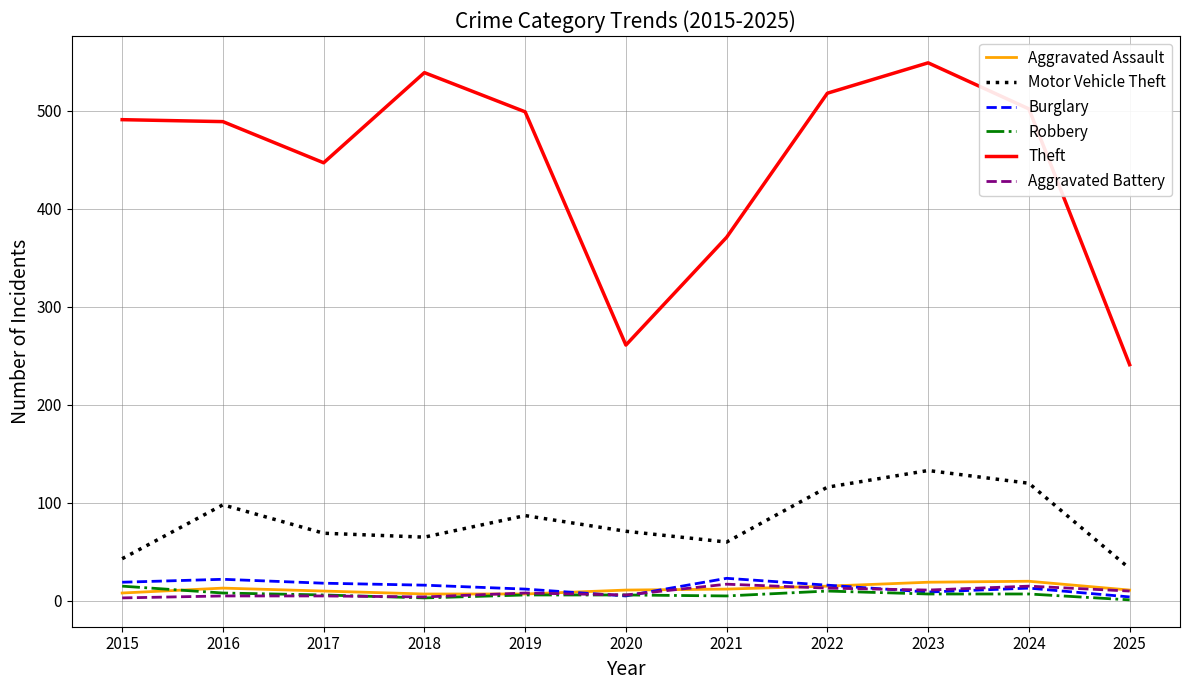

Between 2021 and 2024, which series saw the biggest shift?

Theft